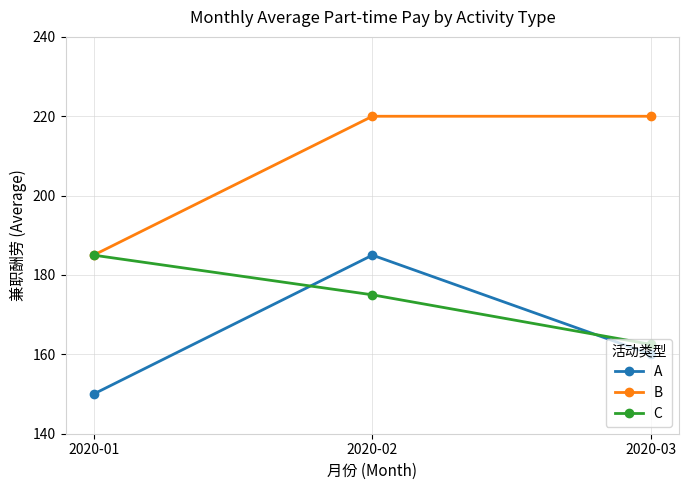

What is the sum of the C values at 2020-03 and 2020-02?

337.5